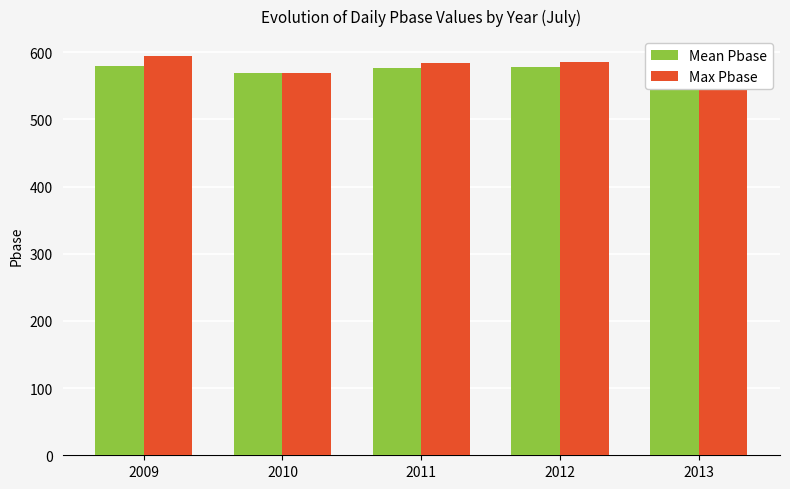

What is the difference between the highest and lowest values at 2011?

7.6